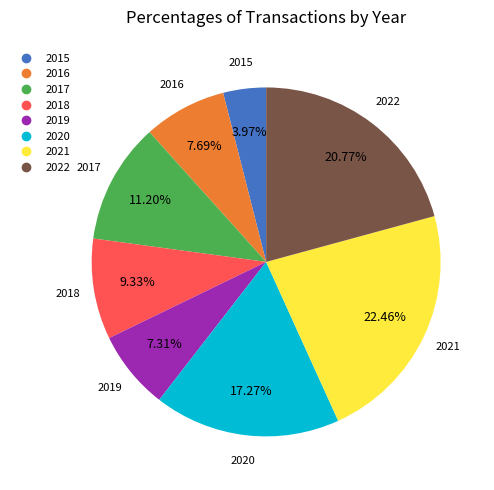

Count the number of slices in the pie.

8